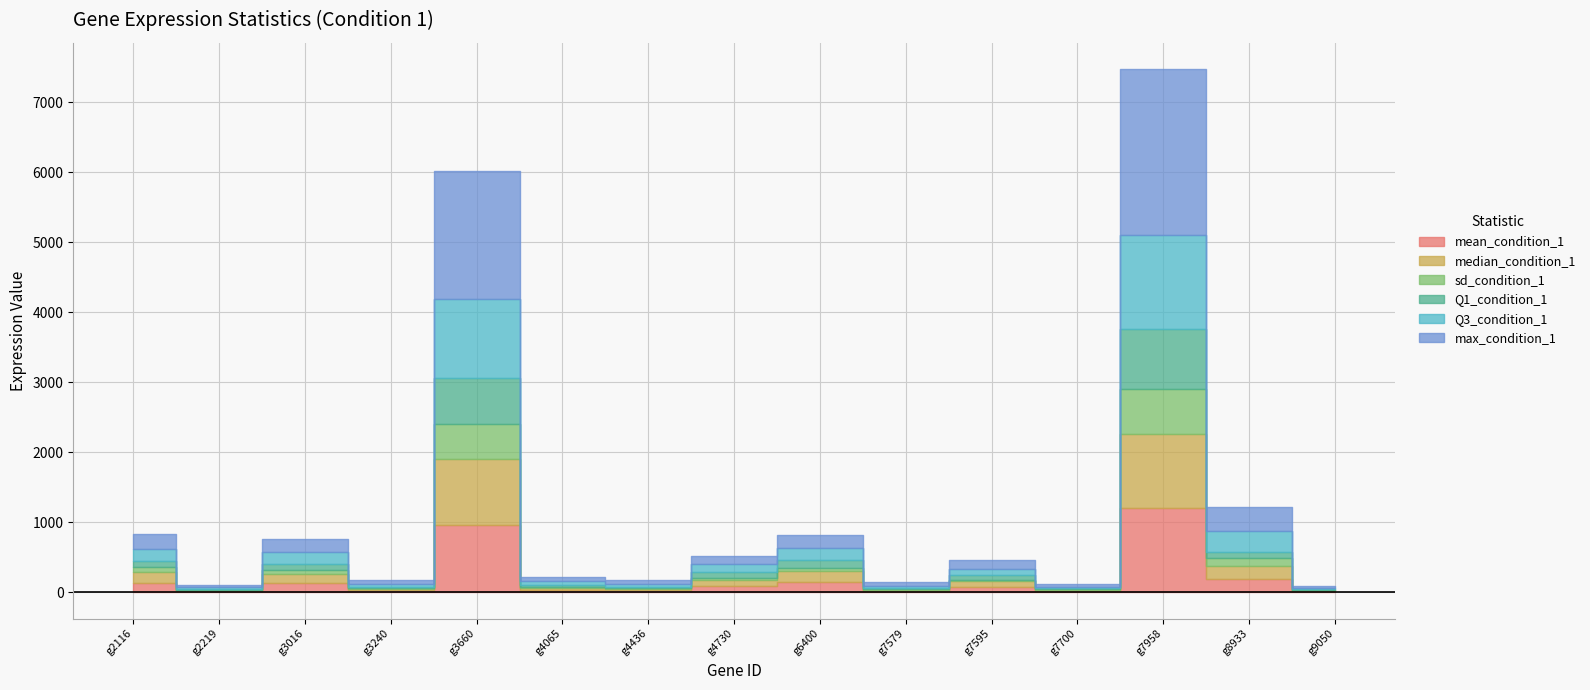

Which series has the largest total across all categories?

max_condition_1